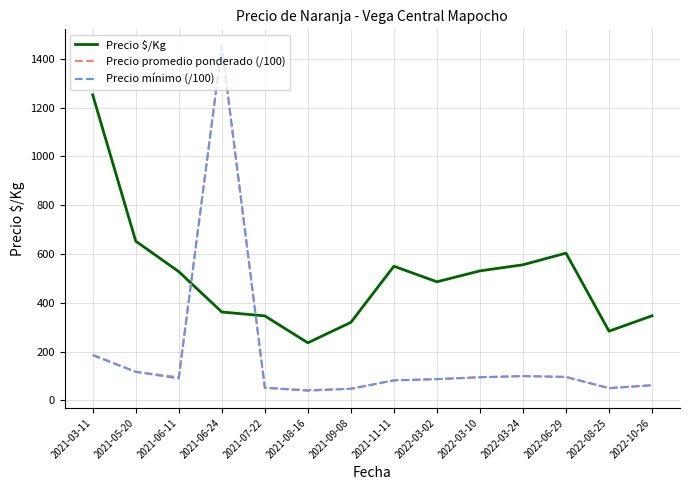

At which label does Precio mínimo (/100) reach its peak?

2021-06-24